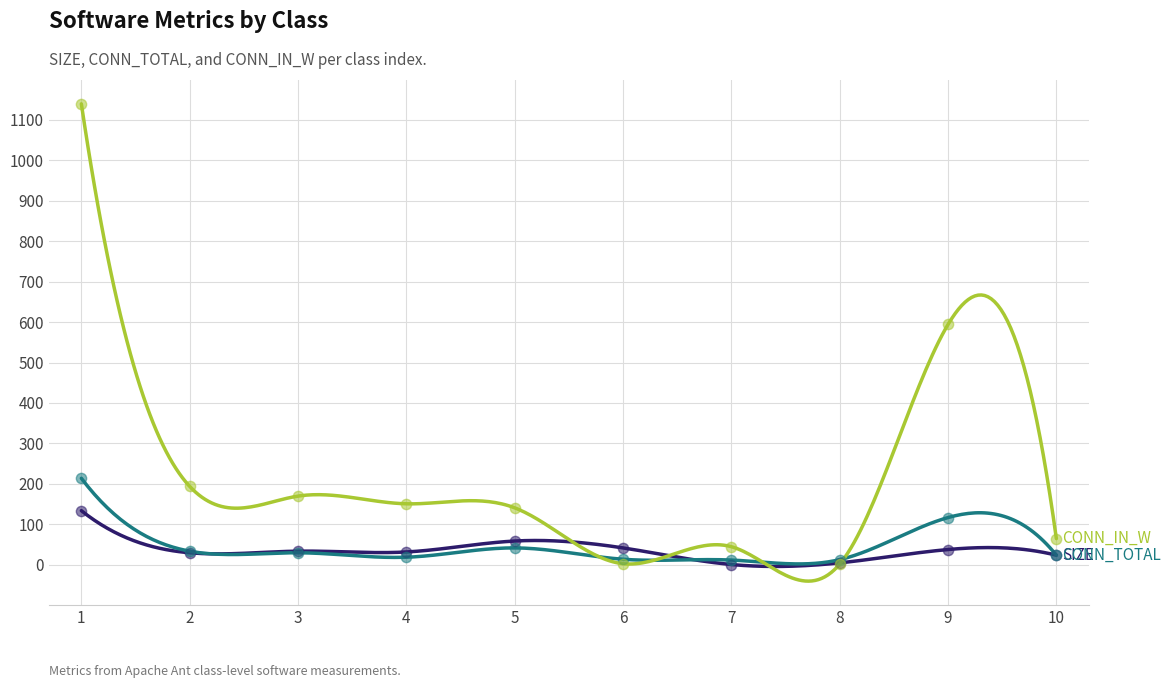

Is the value of SIZE at 8 greater than the value of CONN_TOTAL at 9?

No